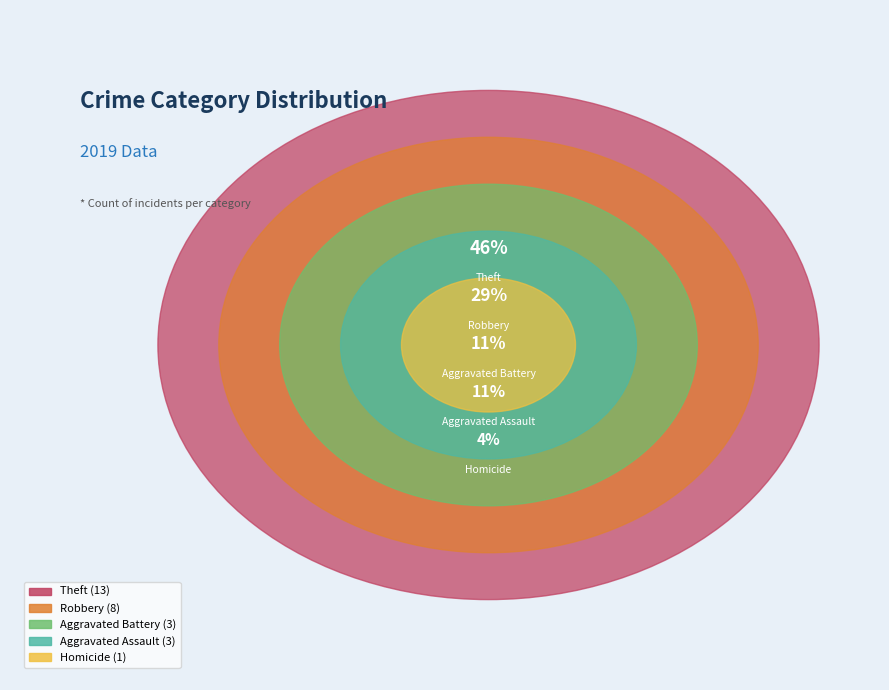

Does Arson represent more than half of the total?

No